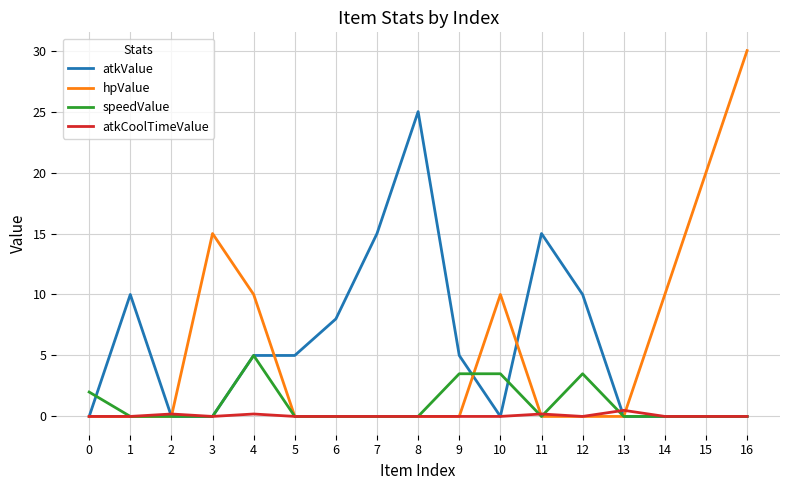

Reading left to right, list all the values displayed in this chart.

atkValue: 0.0	10.0	0.0	0.0	5.0	5.0	8.0	15.0	25.0	5.0	0.0	15.0	10.0	0.0	0.0	0.0	0.0
hpValue: 0.0	0.0	0.0	15.0	10.0	0.0	0.0	0.0	0.0	0.0	10.0	0.0	0.0	0.0	10.0	20.0	30.0
speedValue: 2.0	0.0	0.0	0.0	5.0	0.0	0.0	0.0	0.0	3.5	3.5	0.0	3.5	0.0	0.0	0.0	0.0
atkCoolTimeValue: 0.0	0.0	0.2	0.0	0.2	0.0	0.0	0.0	0.0	0.0	0.0	0.2	0.0	0.5	0.0	0.0	0.0